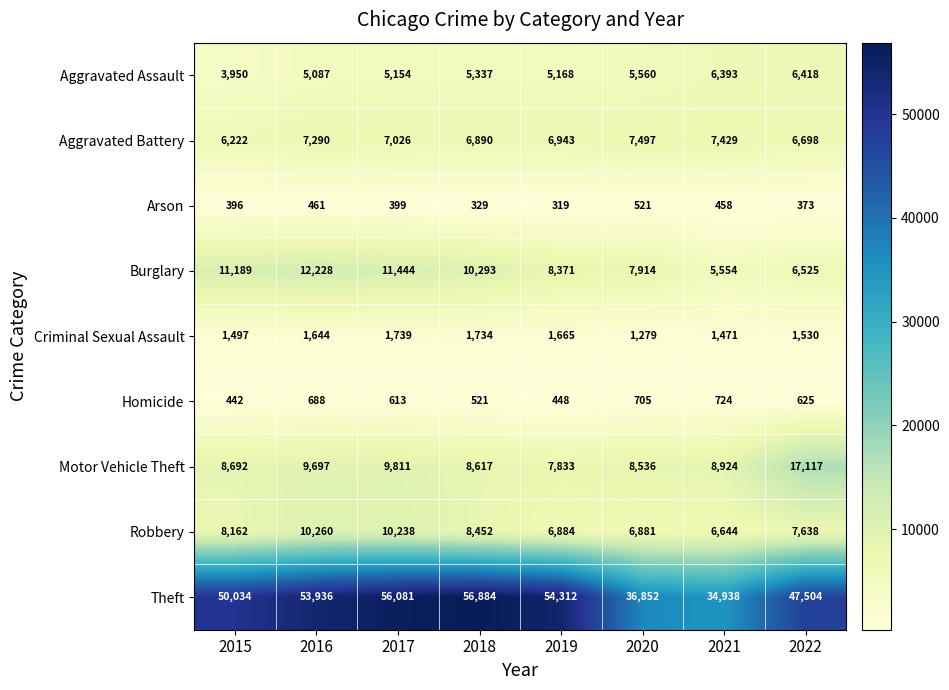

What is the total value across all series at 2020?

75745